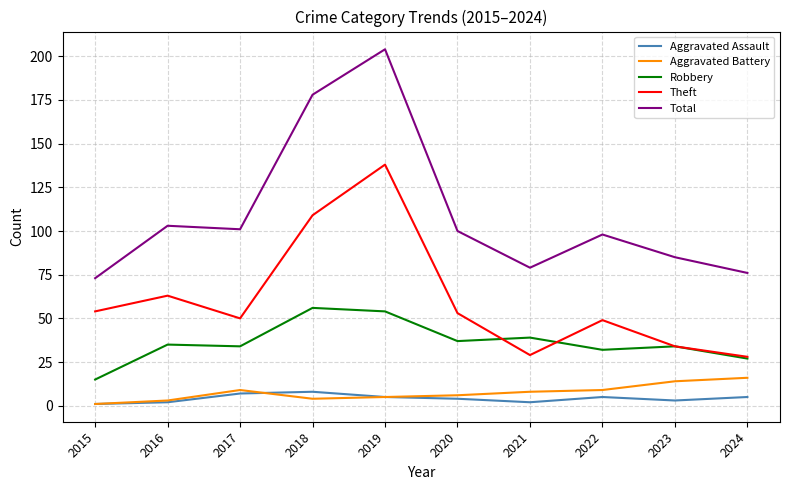

What are all the series names shown in the legend?

Aggravated Assault, Aggravated Battery, Robbery, Theft, Total